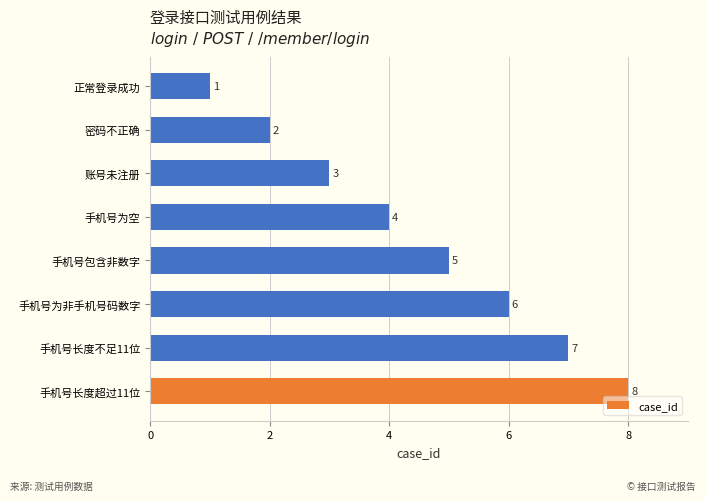

Rank the categories by value from lowest to highest.

正常登录成功, 密码不正确, 账号未注册, 手机号为空, 手机号包含非数字, 手机号为非手机号码数字, 手机号长度不足11位, 手机号长度超过11位